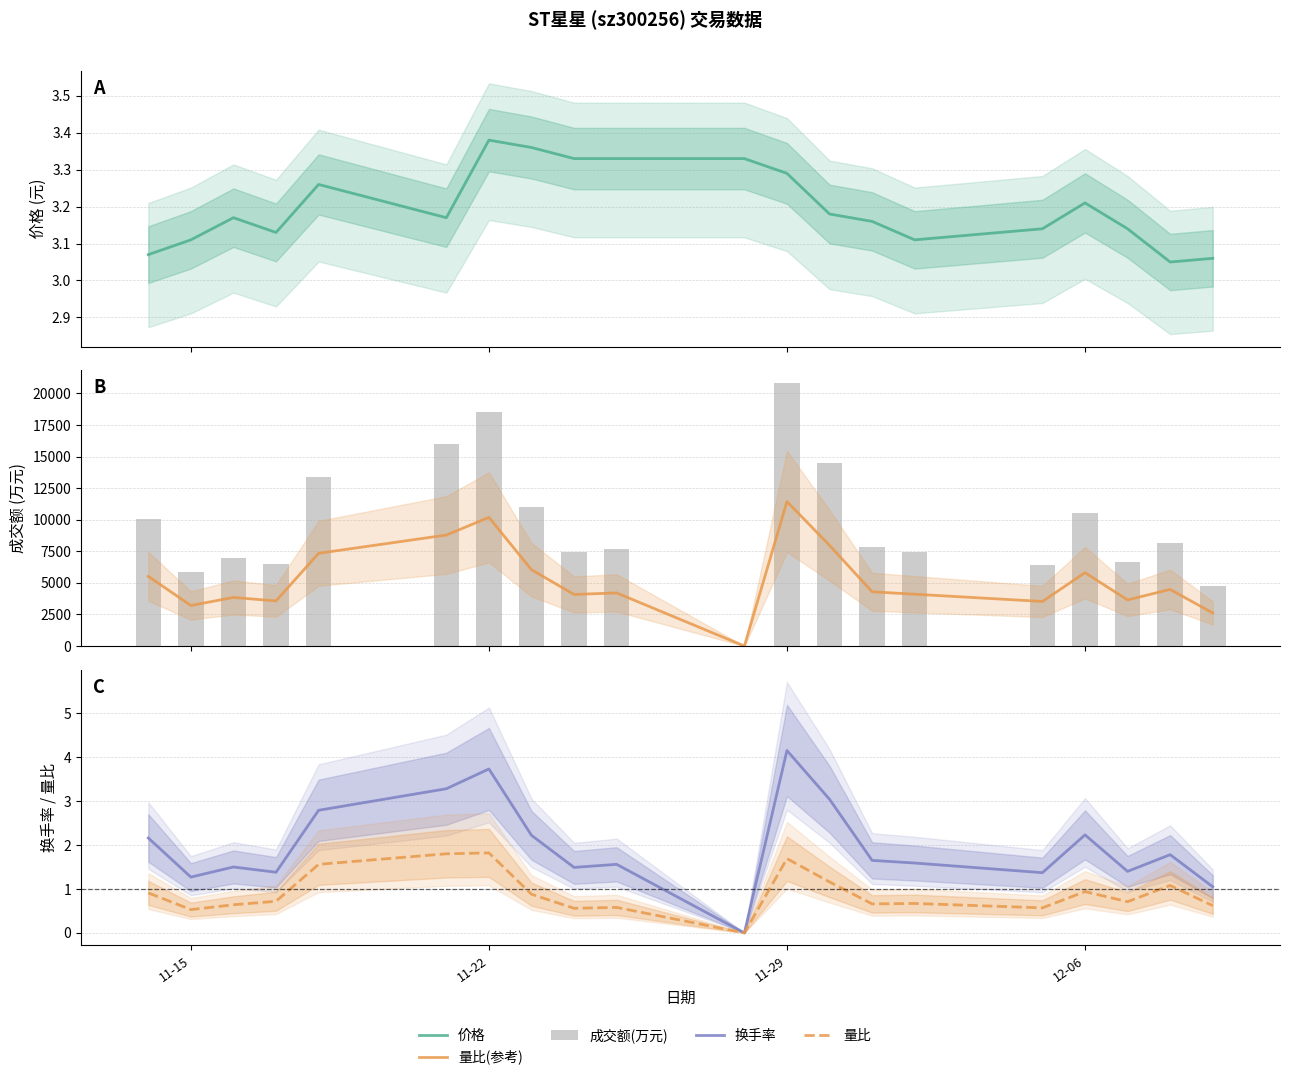

How many values in the 量比(参考) series are below 4297?

10